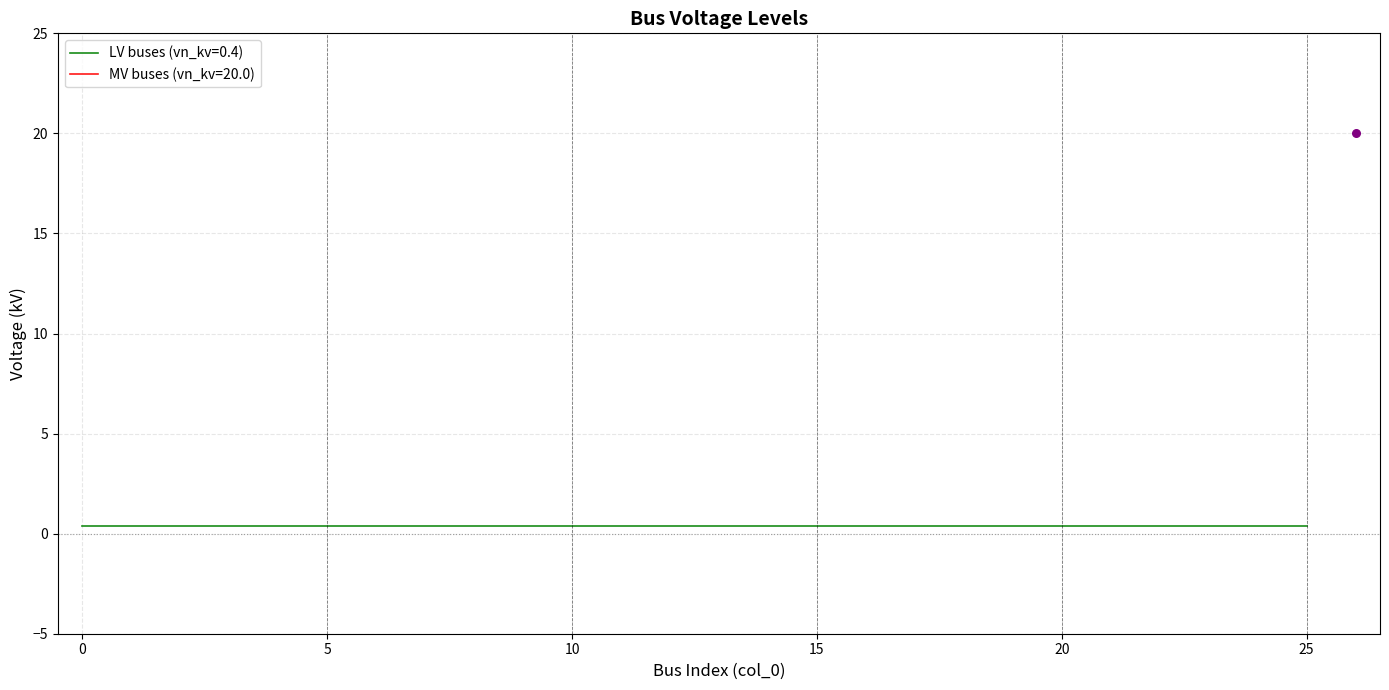

Which has a higher value, 21 or 2?

21